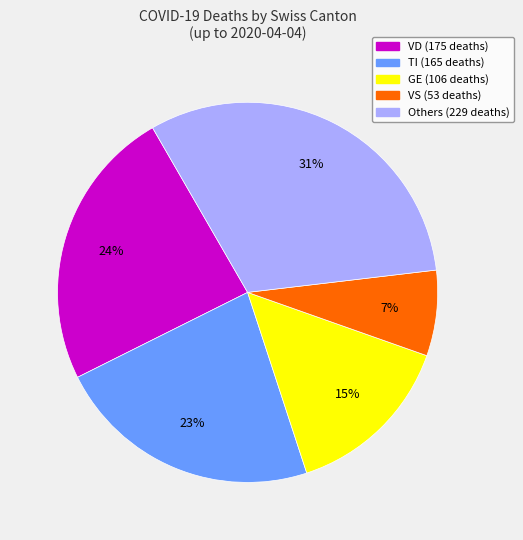

Is there a majority slice in this chart?

No